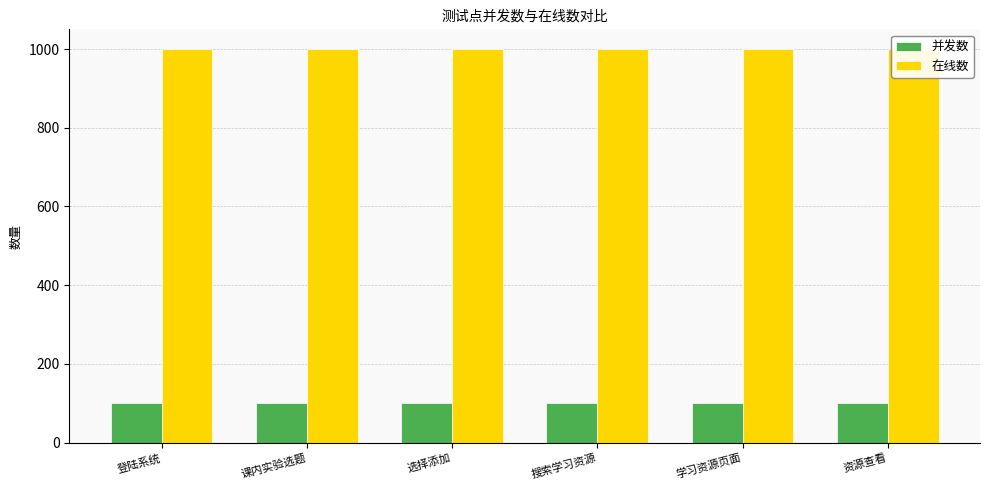

List the labels in order of 并发数 value, largest first.

登陆系统, 课内实验选题, 选择添加, 搜索学习资源, 学习资源页面, 资源查看